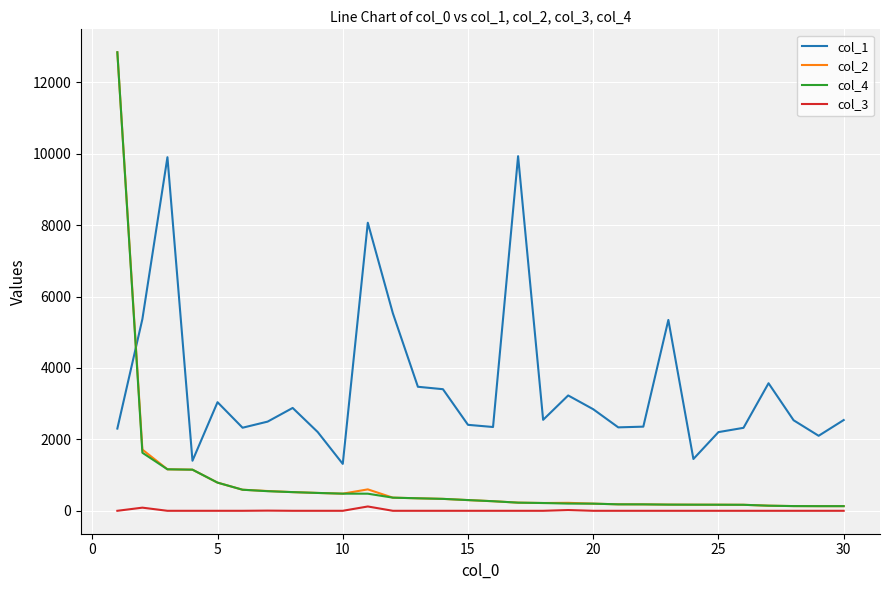

Does the chart display data point markers on the line(s)?

No